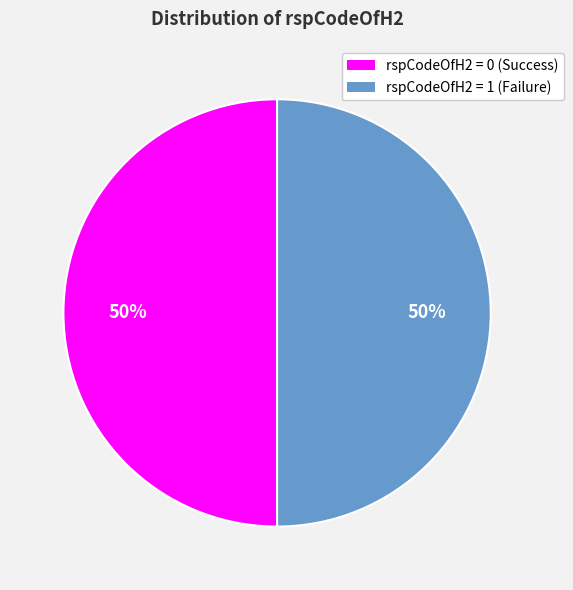

Do rspCodeOfH2 = 0 (Success) and rspCodeOfH2 = 1 (Failure) together represent more than half of the pie?

Yes